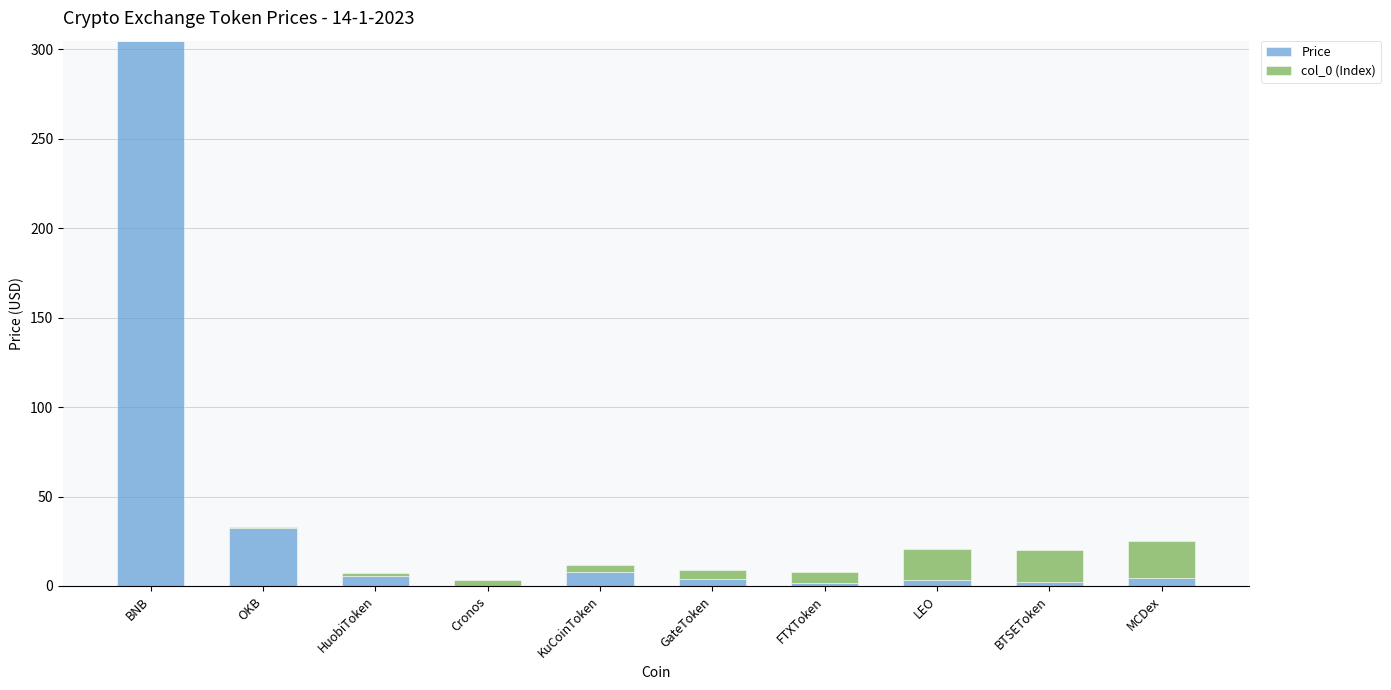

How many data points does each series have?

10